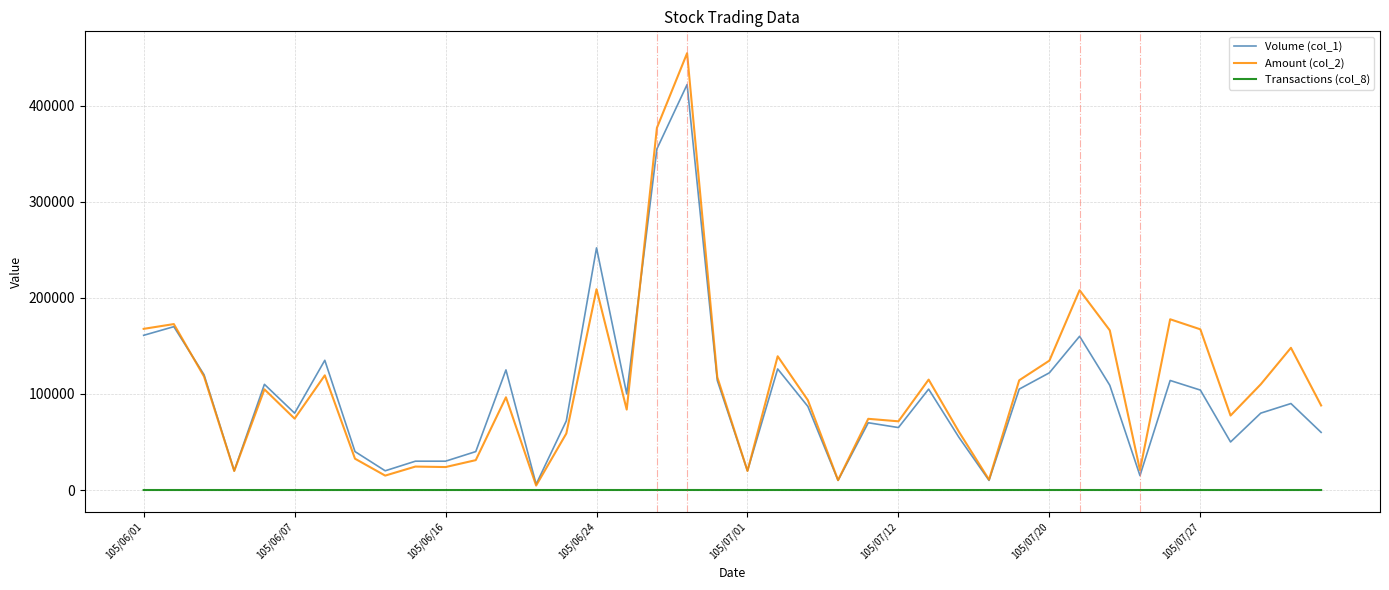

Count the number of categories in the chart.

40